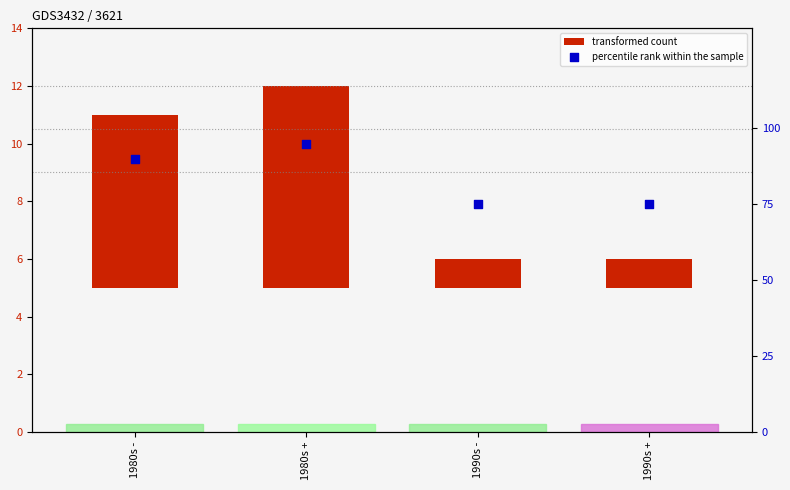

What is the total value across all series at 1990s +?

76